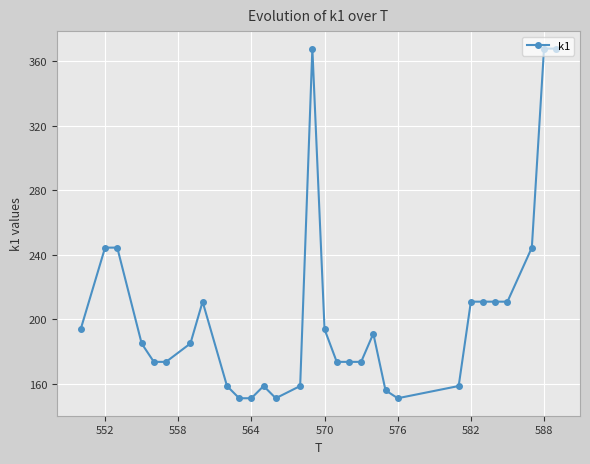

True or false: there are more than 0 points higher than both neighbors.

True